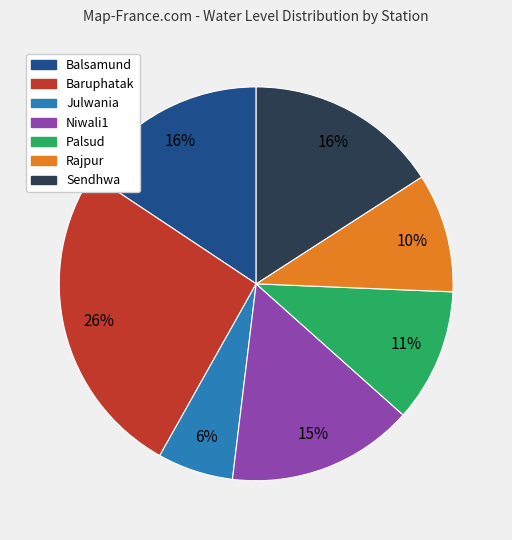

Which has a higher value, Baruphatak or Palsud?

Baruphatak